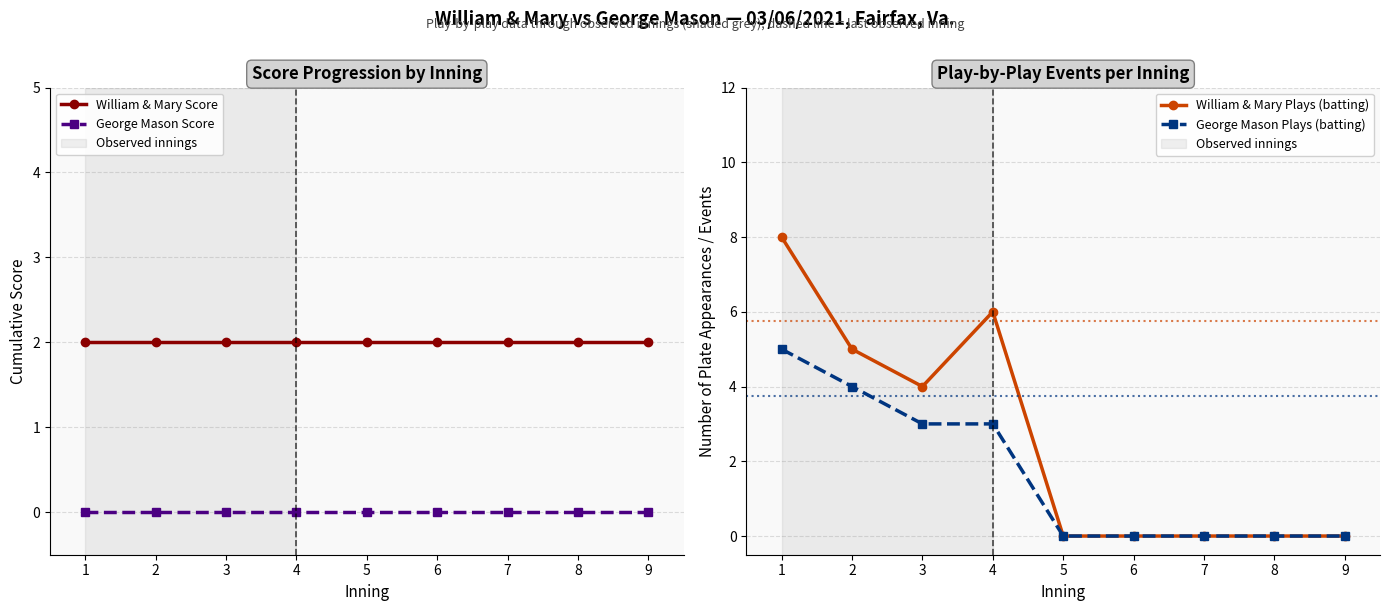

How many series are shown in this chart?

4